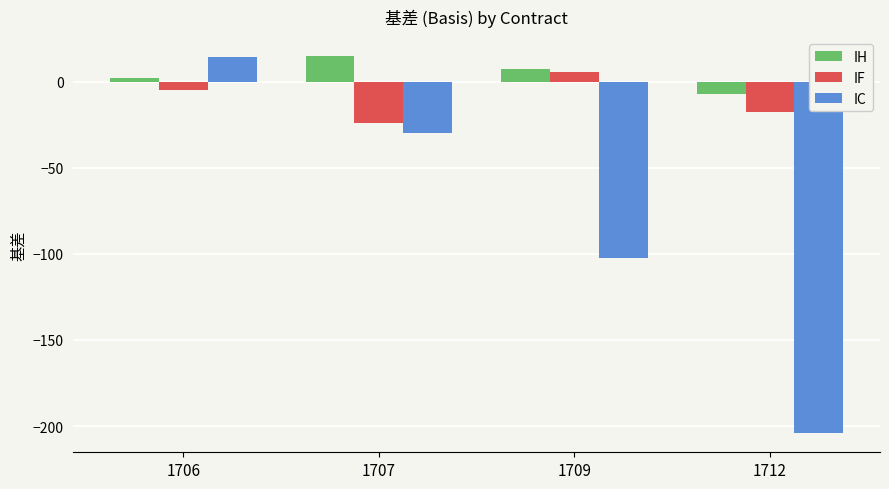

Are the bars grouped side by side (vs. stacked)?

Yes